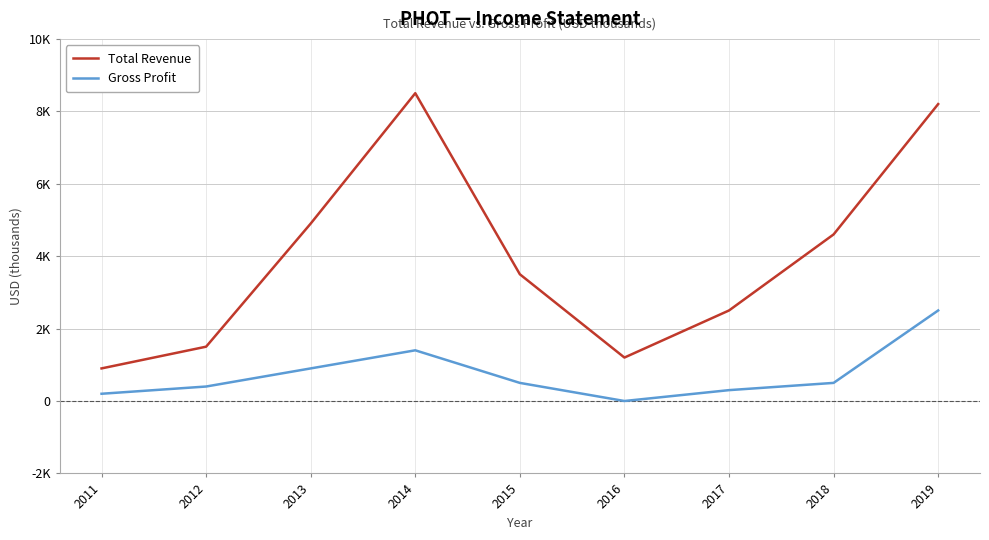

What are all the series names shown in the legend?

Total Revenue, Gross Profit